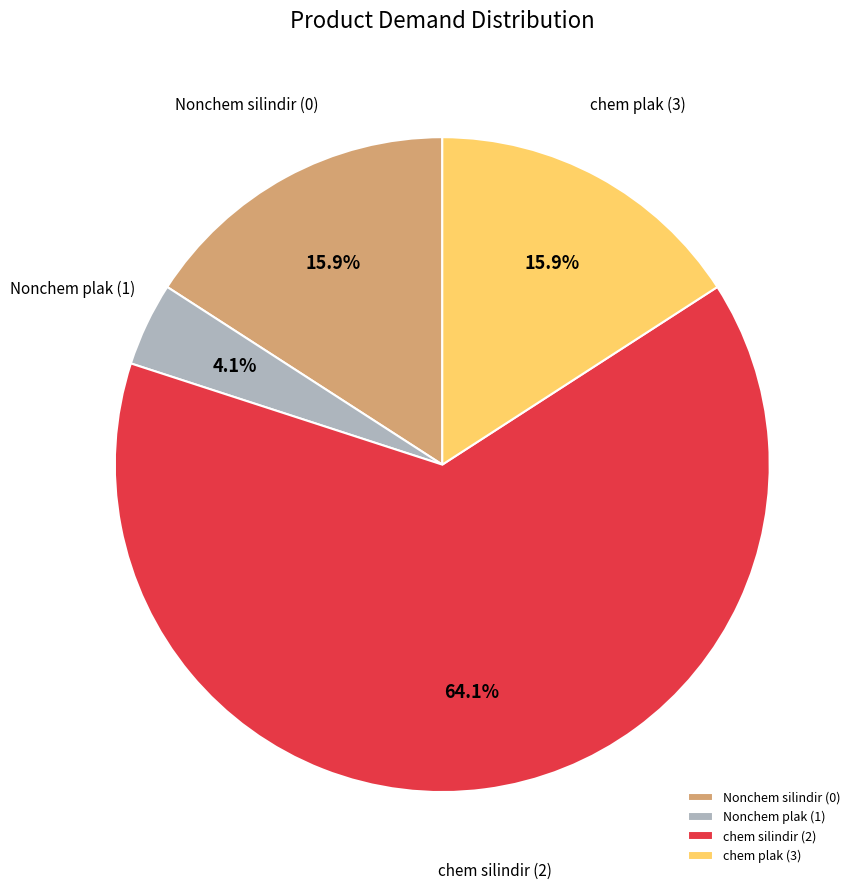

The chem silindir (2) slice represents 64% of the pie. True or false?

True